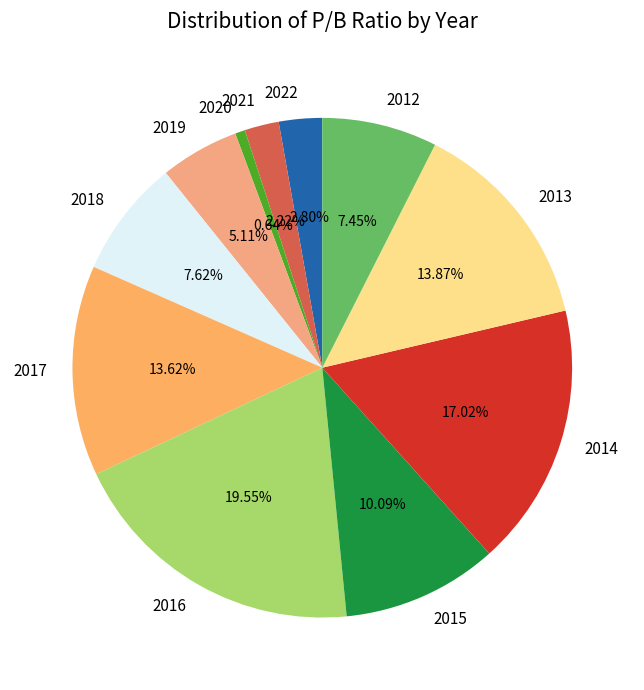

What is the smallest slice in the pie chart?

2020